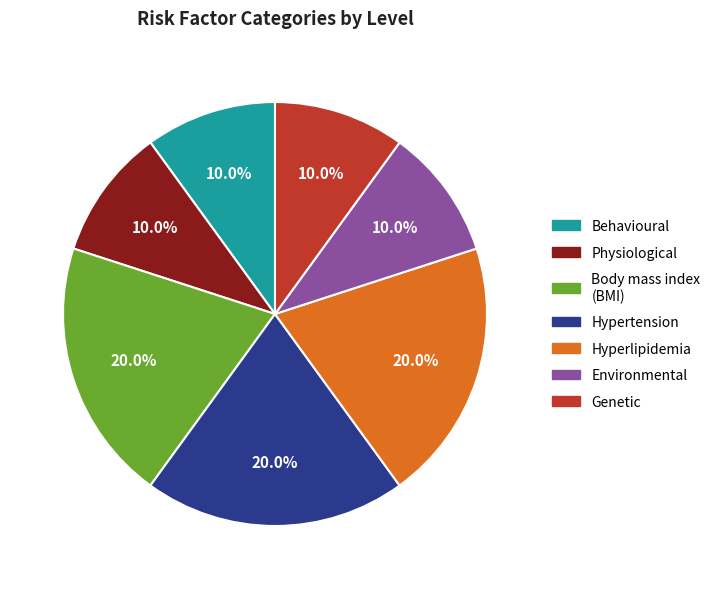

Is there a majority slice in this chart?

No